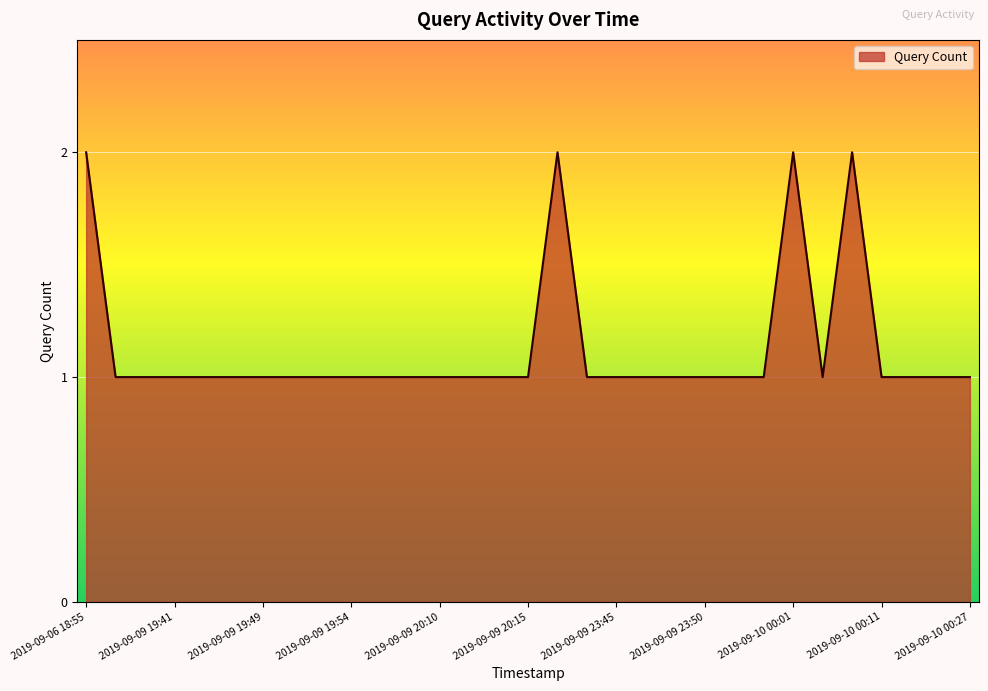

Count the values in the range 1 to 2.

31